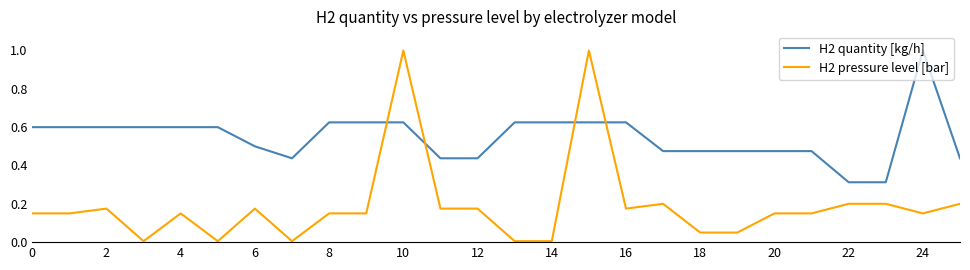

Does the chart have visible grid lines?

No